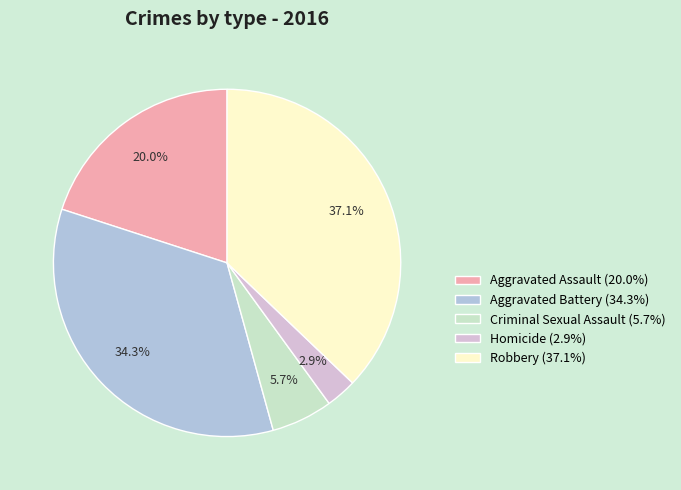

Which has a higher value, Robbery or Aggravated Assault?

Robbery